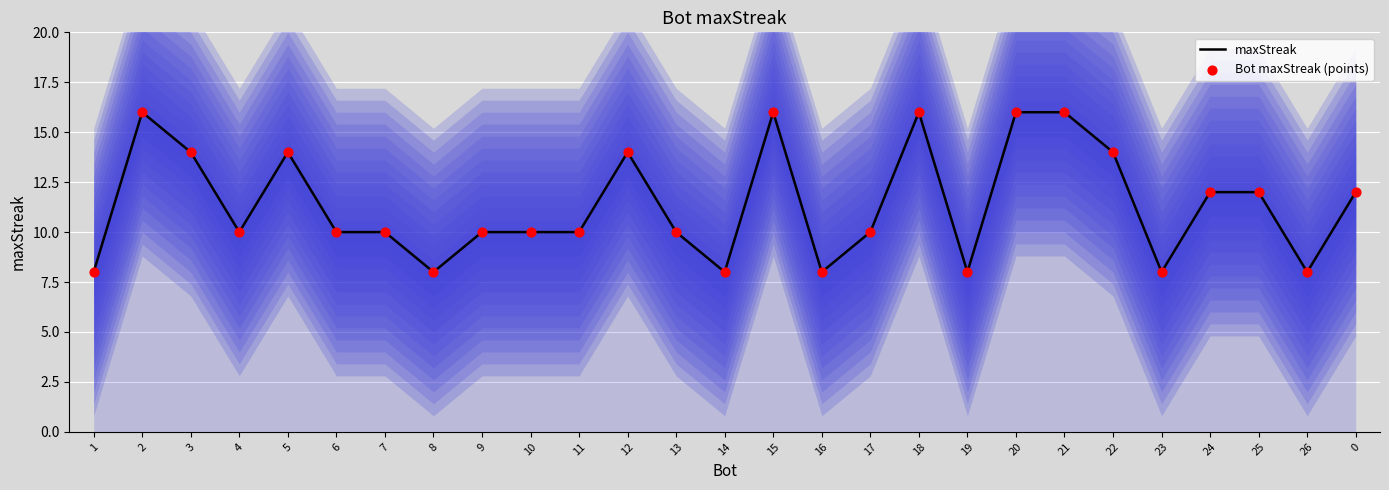

Which series reaches the maximum Y coordinate?

maxStreak